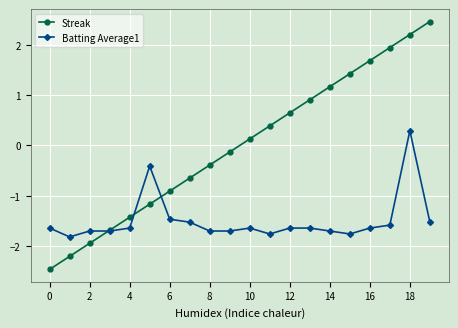

Reading left to right, transcribe all the data shown in this chart.

Streak: -2.5	-2.2	-2.0	-1.7	-1.4	-1.2	-0.9	-0.7	-0.4	-0.1	0.1	0.4	0.7	0.9	1.2	1.4	1.7	2.0	2.2	2.5
Batting Average1: -1.6	-1.8	-1.7	-1.7	-1.6	-0.4	-1.5	-1.5	-1.7	-1.7	-1.6	-1.8	-1.6	-1.6	-1.7	-1.8	-1.6	-1.6	0.3	-1.5